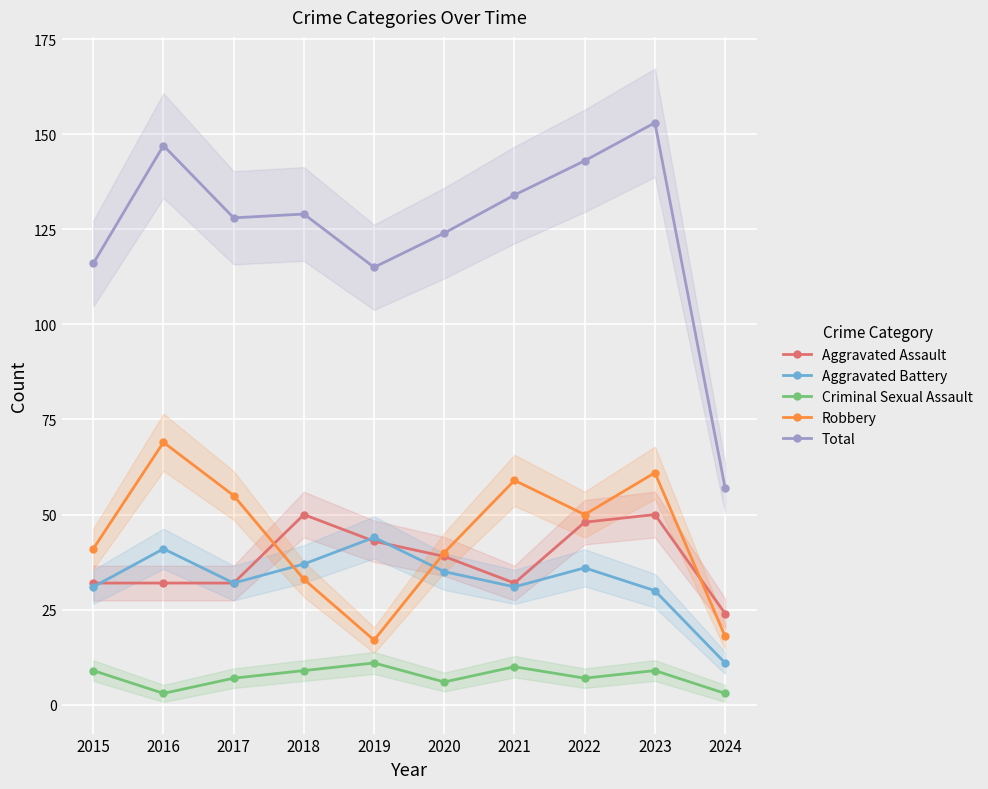

Which series has the widest spread of values?

Total